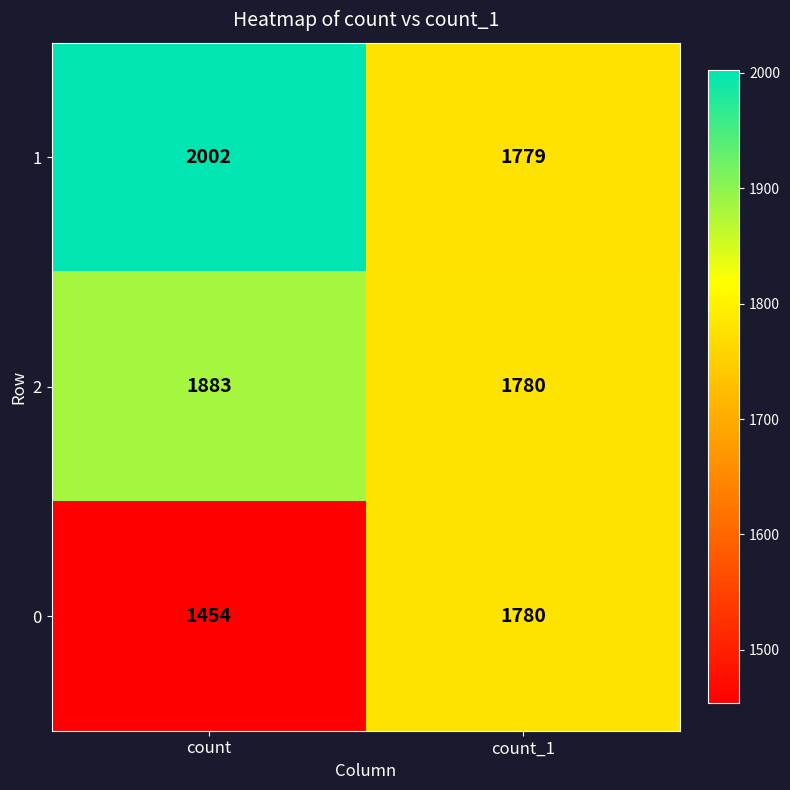

Is the value of 1 at count_1 greater than the value of 2 at count_1?

No